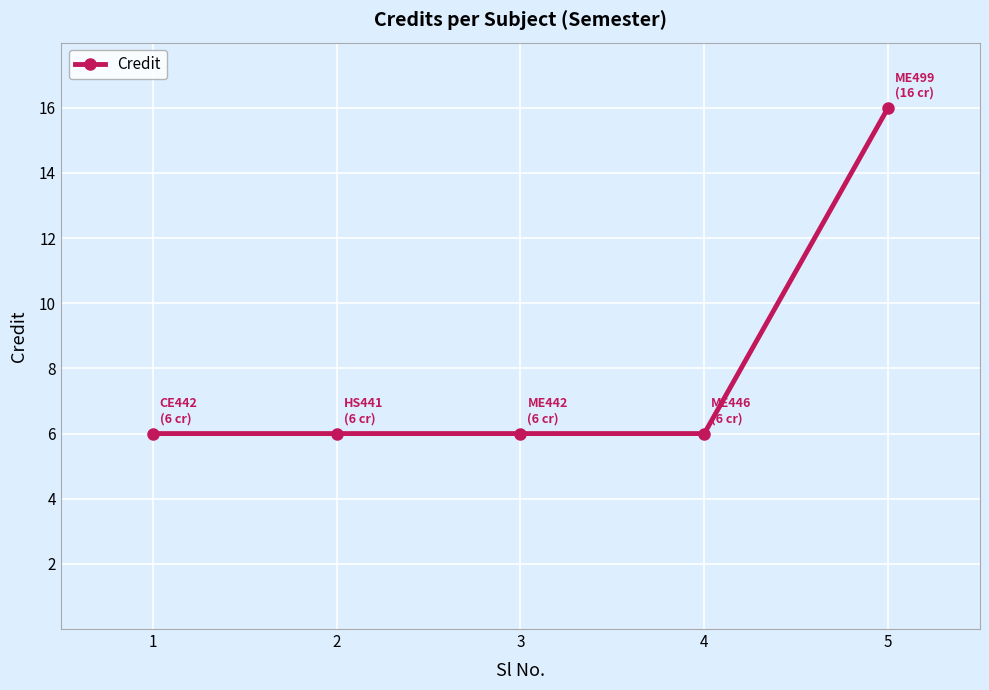

Is it true that the value at 4 is 6?

True